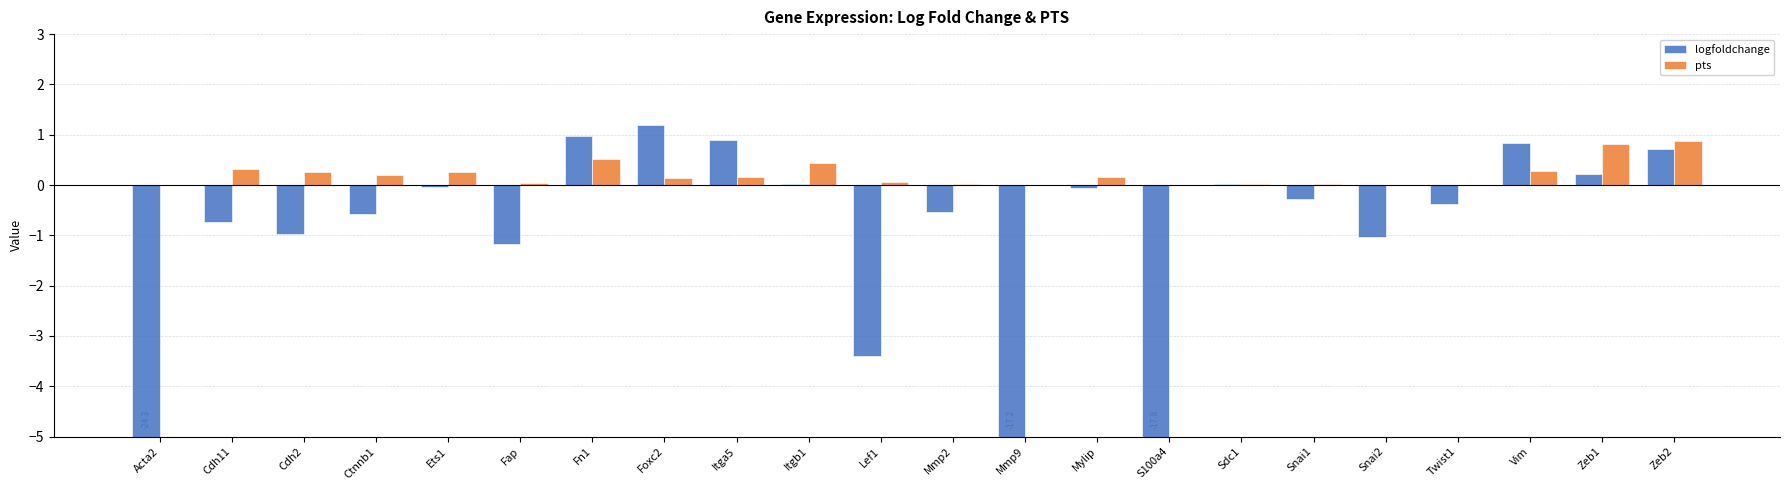

Which series has the largest total across all categories?

pts